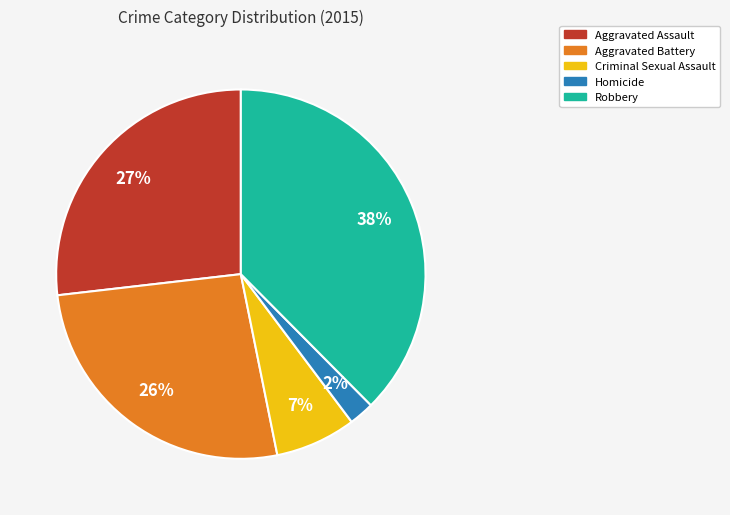

Is there a majority slice in this chart?

No